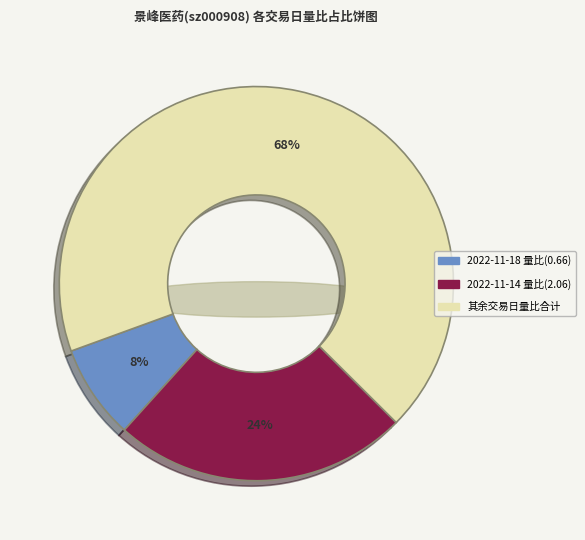

Does 2022-11-15 represent more than half of the total?

No